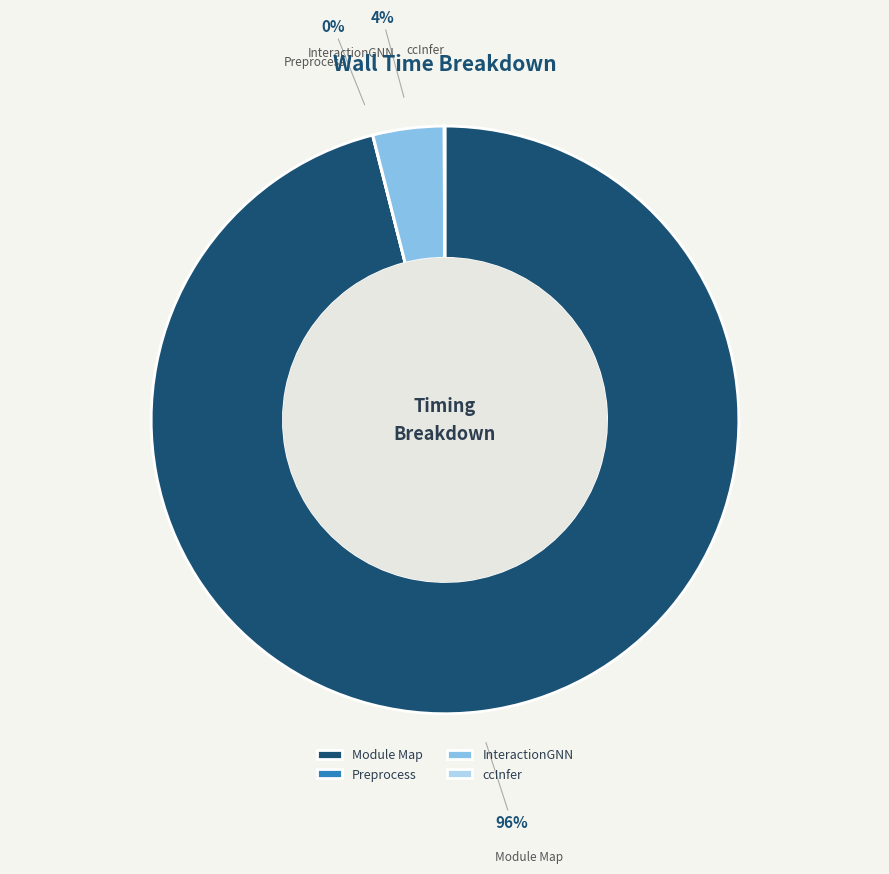

Which category has the biggest portion of the pie?

Module Map